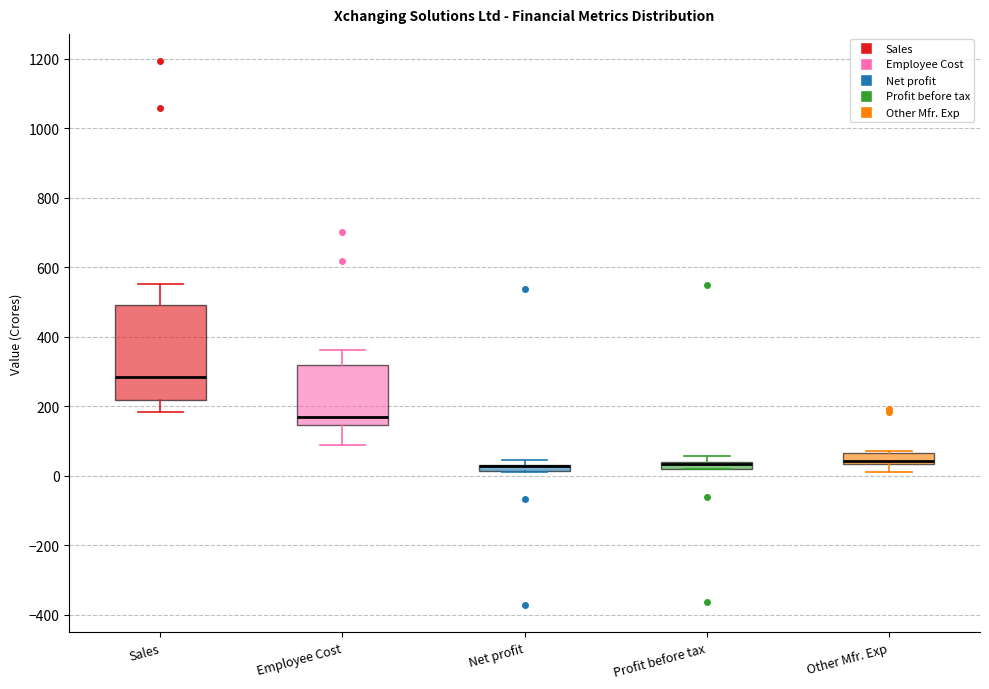

Comparing the boxes themselves (not the whiskers), which one is the tallest?

Sales